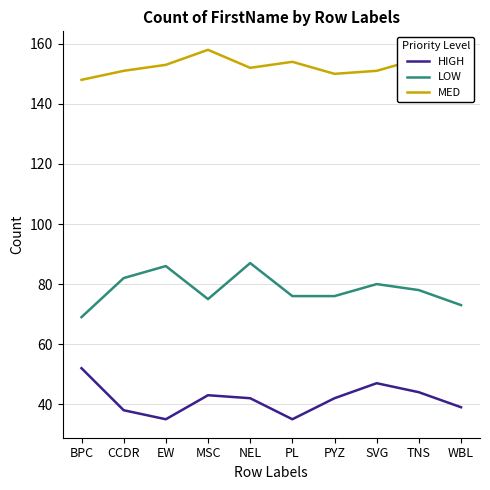

The HIGH series shows 62 at CCDR. True or false?

False